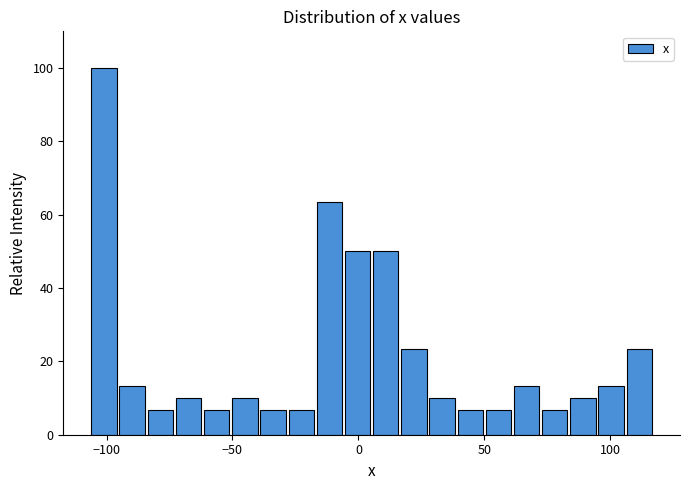

Read against the x-axis, roughly where is the centre of the tallest bar?

-100